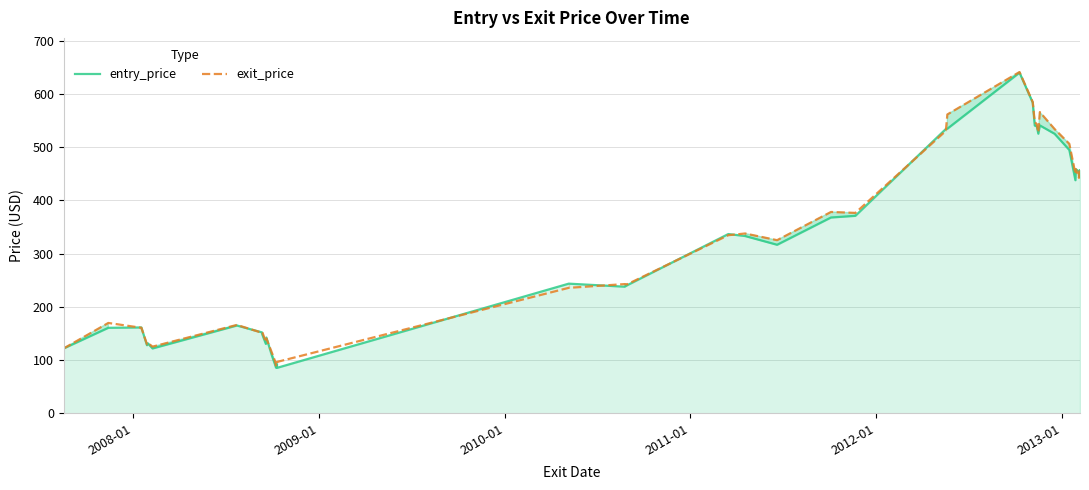

What is the highest value of the exit_price series?

640.9